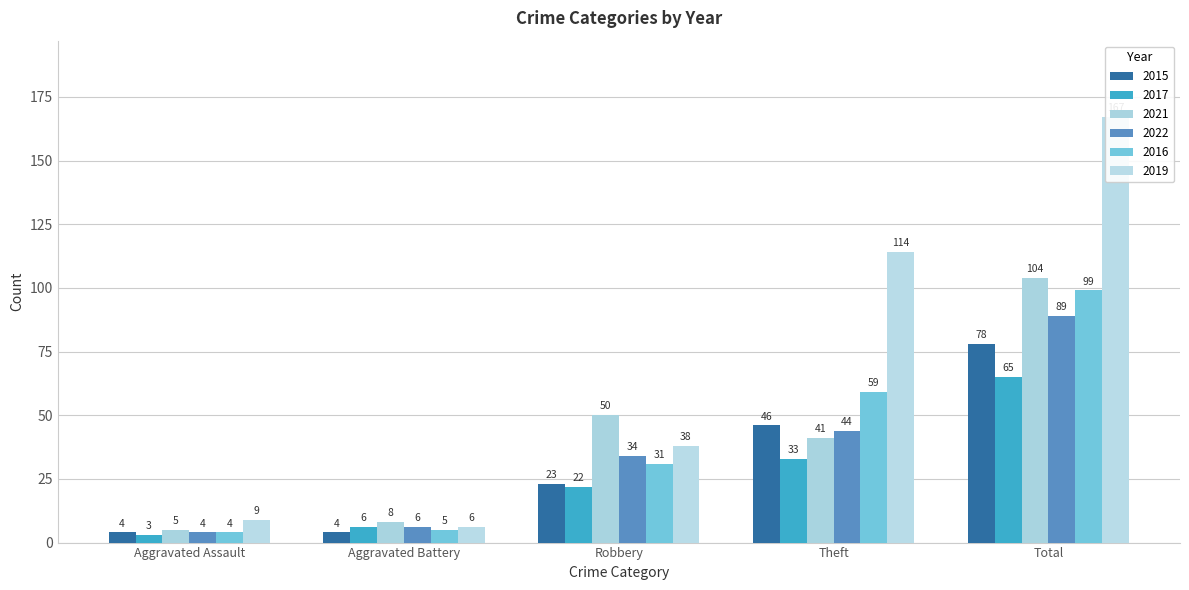

What are all the series names shown in the legend?

2015, 2017, 2021, 2022, 2016, 2019